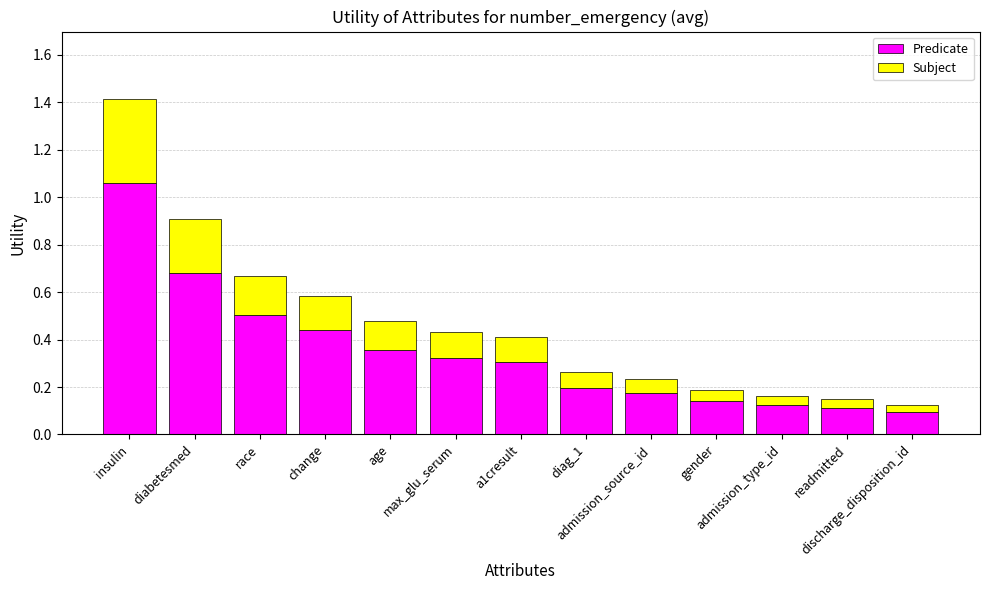

What position from the left is change?

4